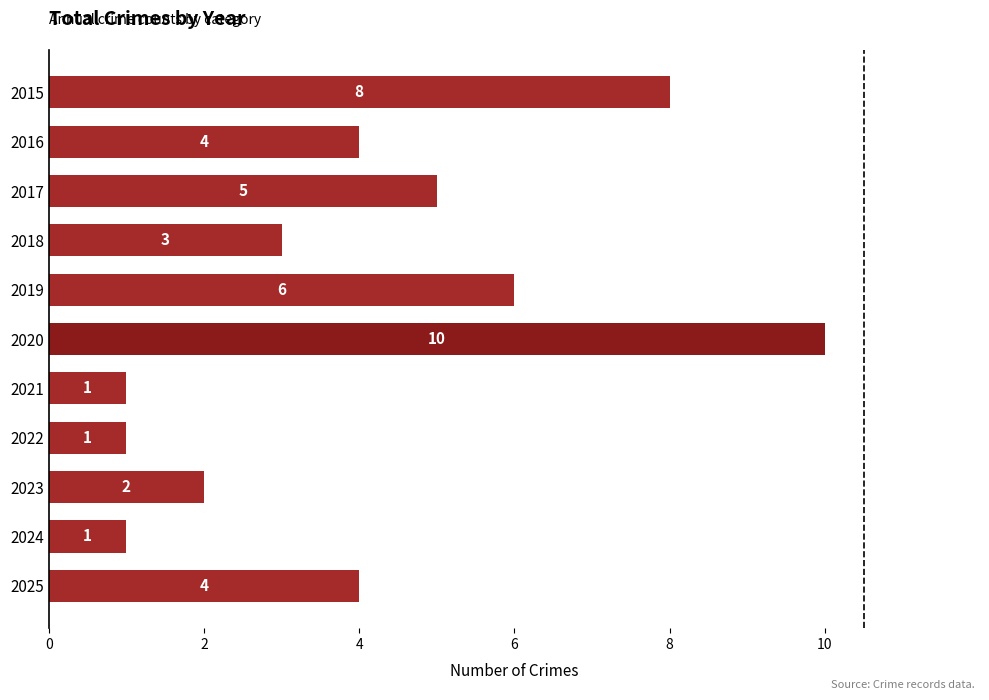

What is the difference between the second highest and second lowest values?

7